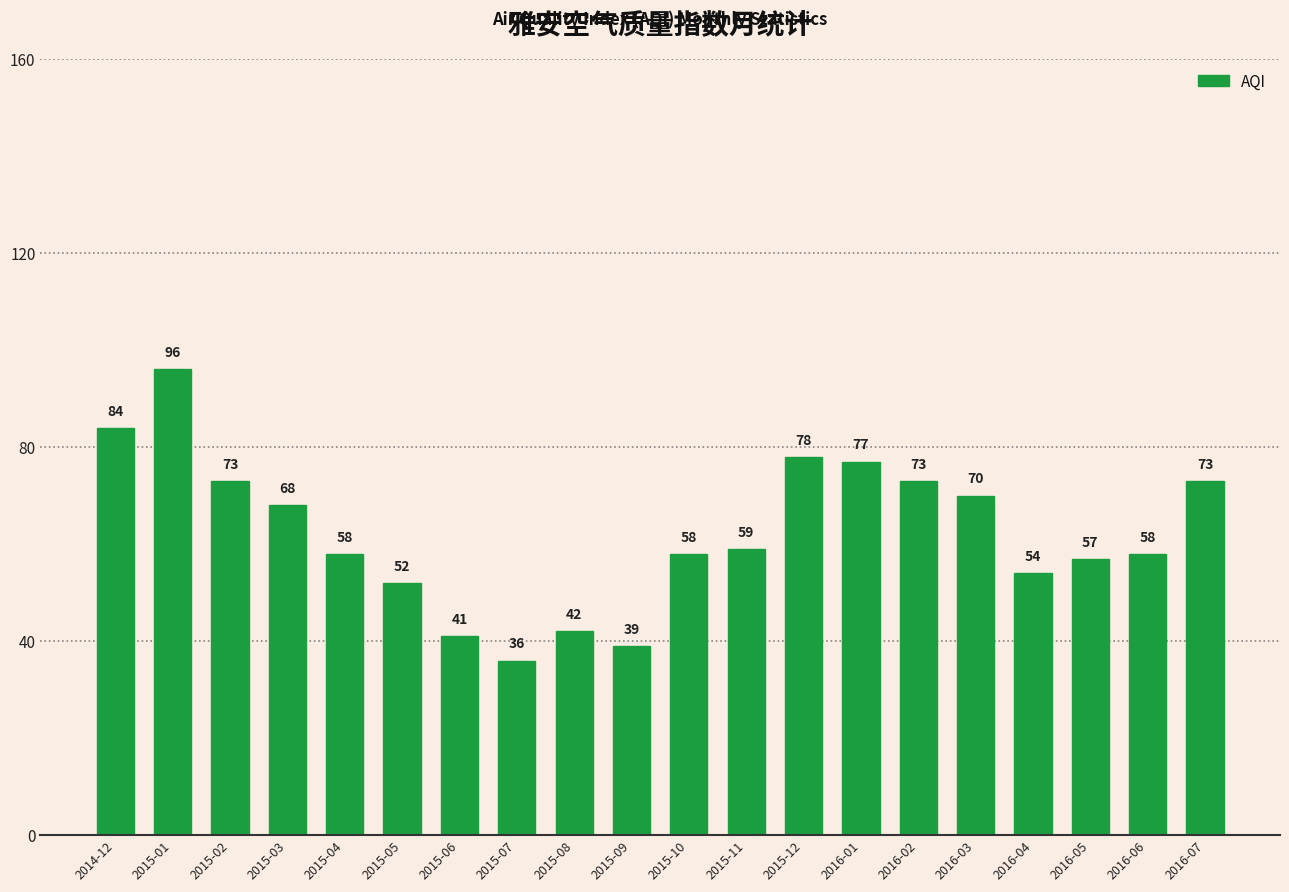

Is it true that the value at 2016-07 is 44?

False